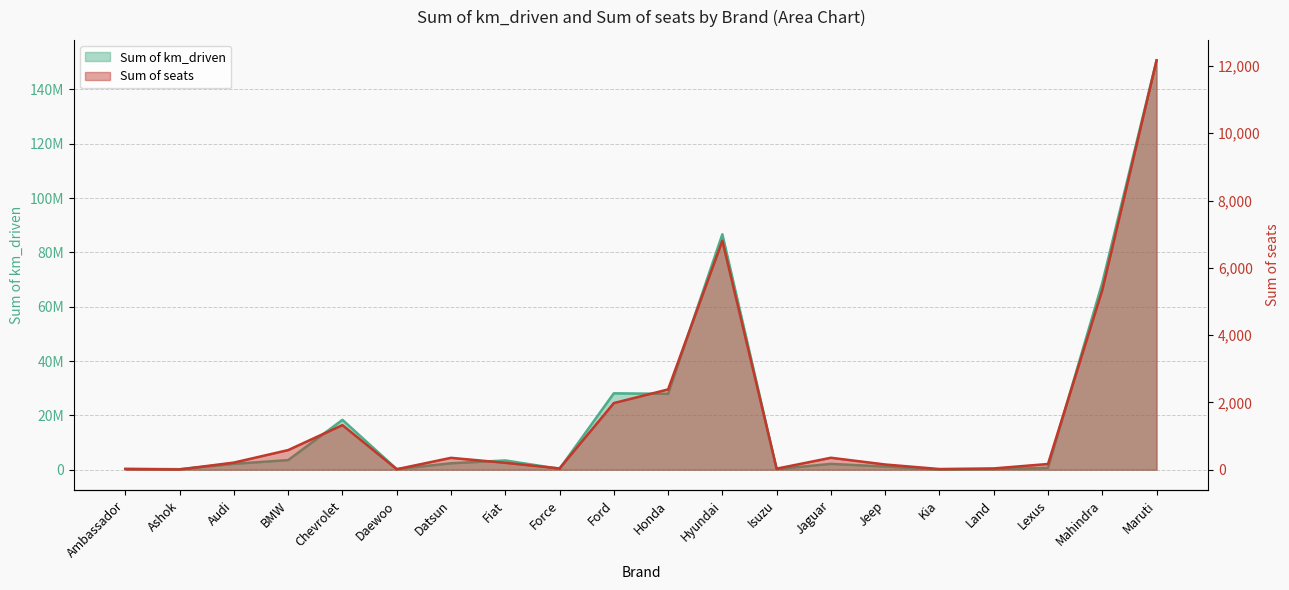

Where is the first local maximum for Sum of km_driven?

Chevrolet